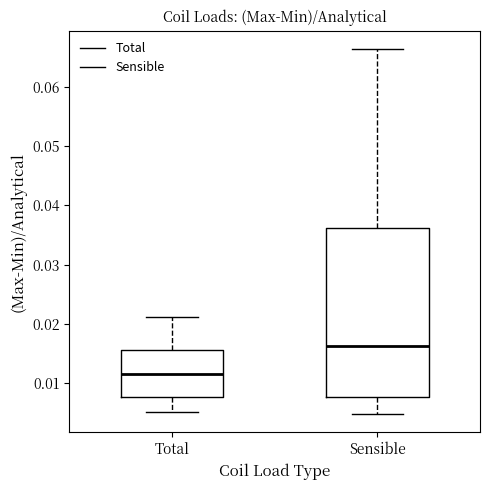

Which box is the tallest, from its lower edge to its upper edge?

Sensible